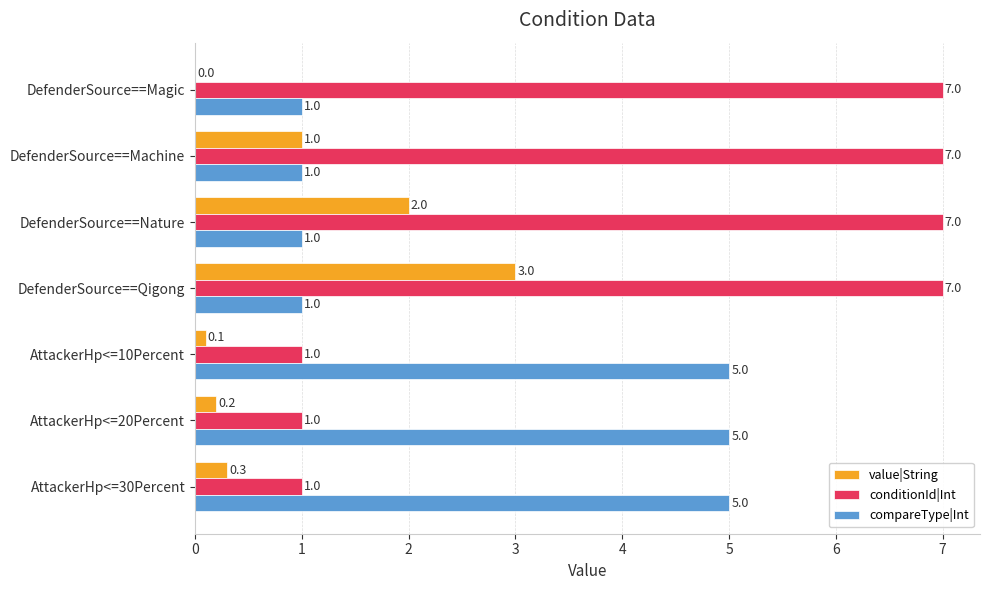

How many data points does each series have?

7